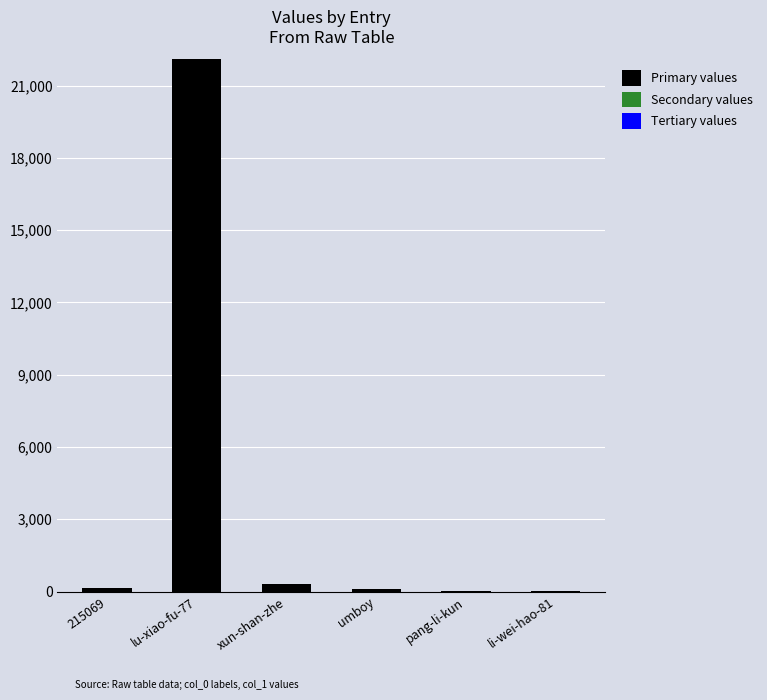

The Primary values series shows 147 at 215069. True or false?

True